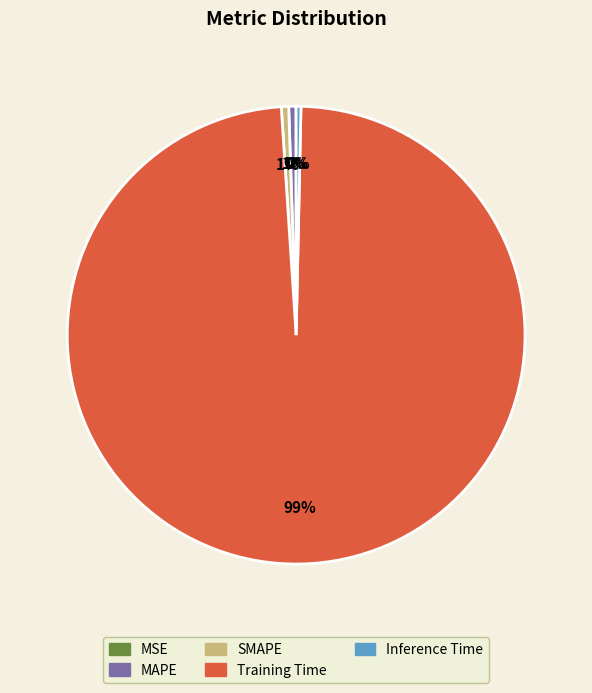

Is the sum of MAPE and SMAPE greater than half?

No